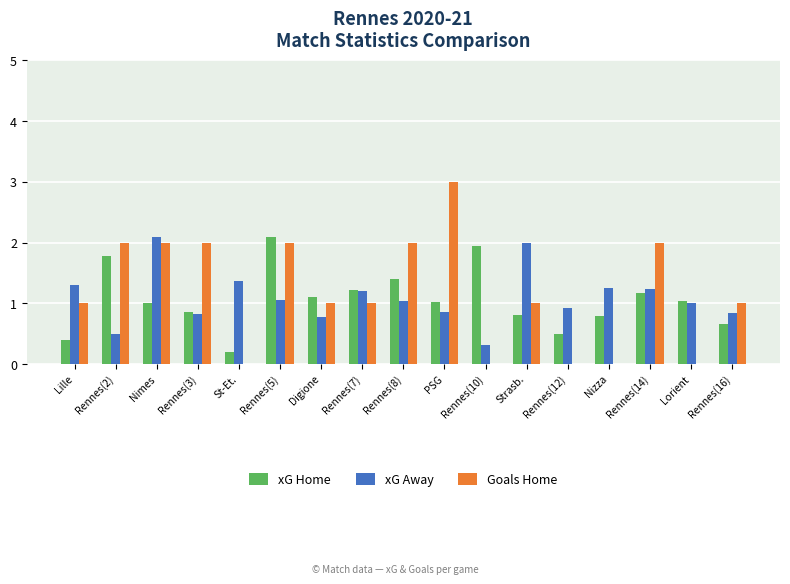

What is the sum of all xG Away values?

18.6